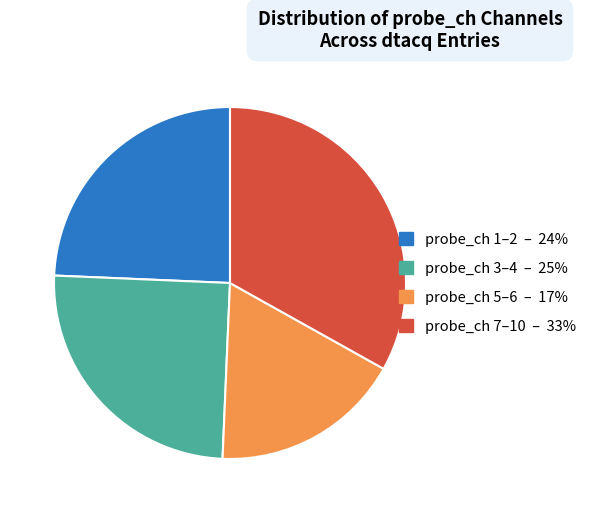

Is there any slice that represents more than half of the pie?

No